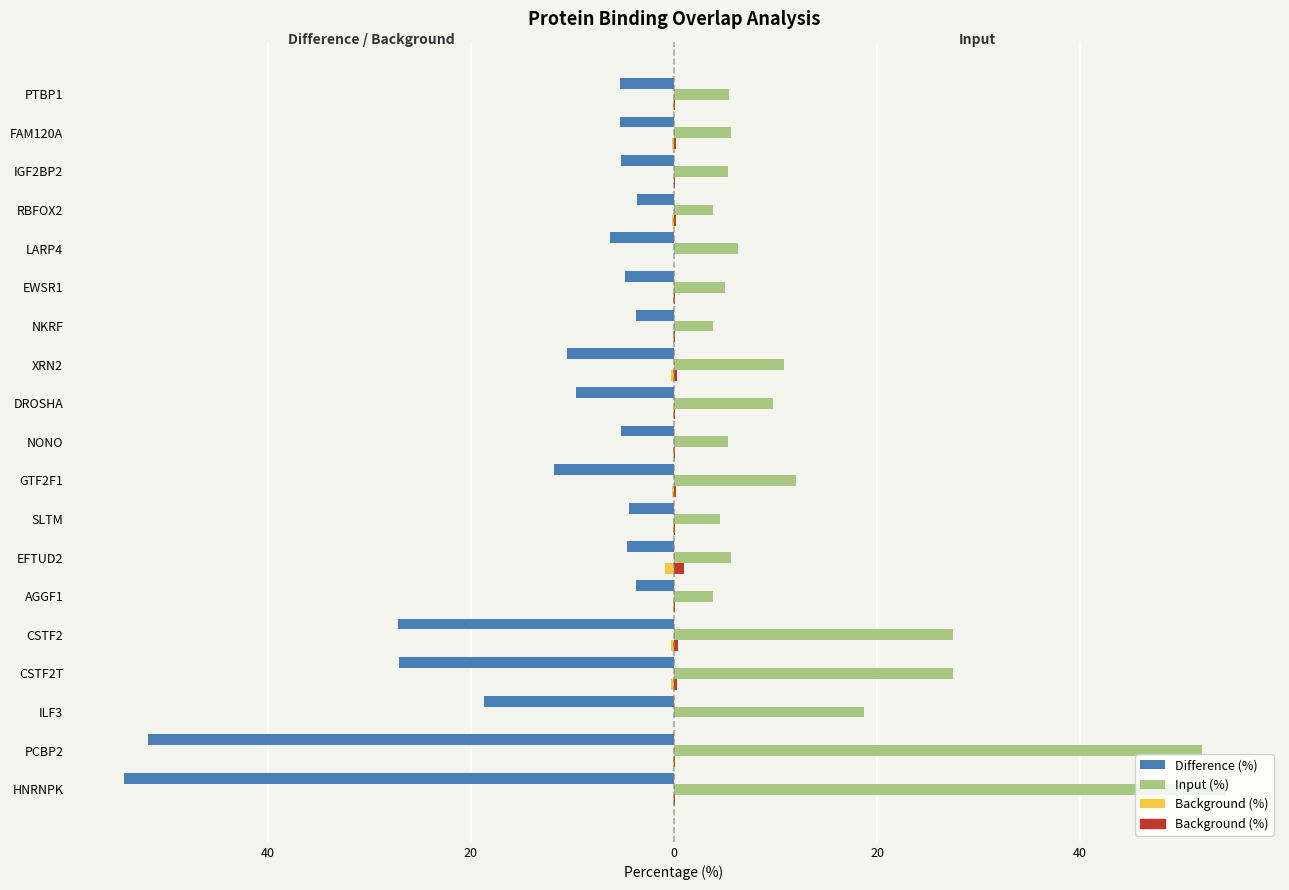

What is the sum of all Input (%) values?

266.8